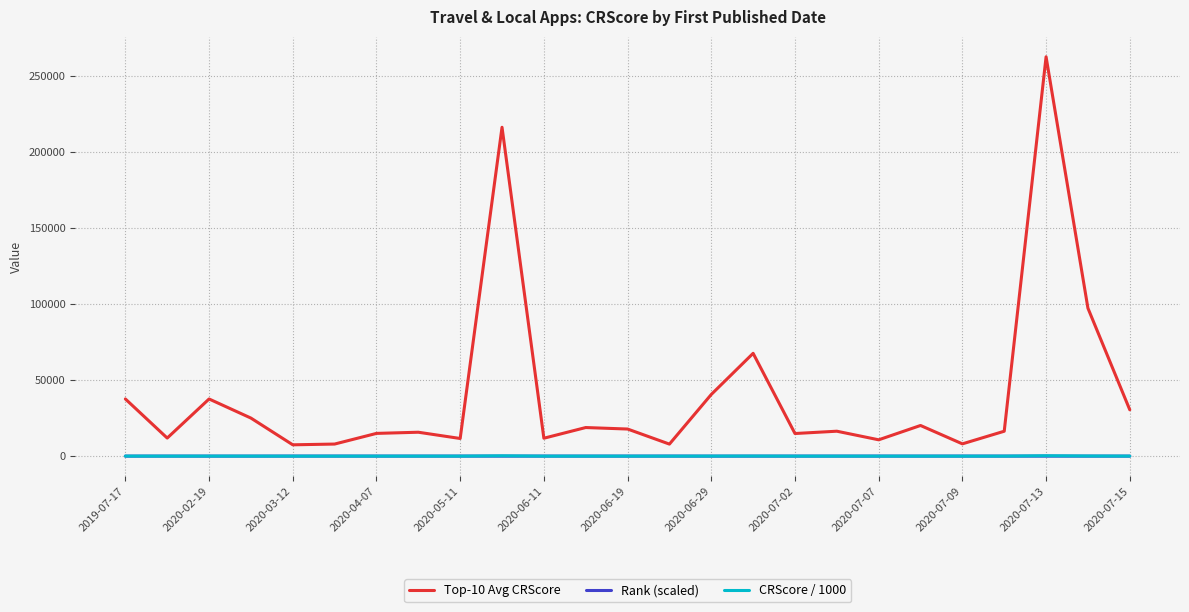

What is the average value of the Top-10 Avg CRScore series?

41069.6